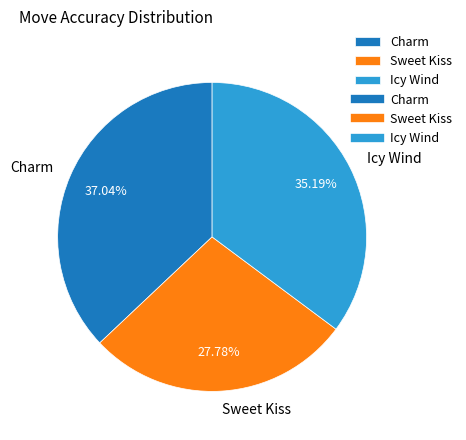

True or false: Charm accounts for 22% of the total.

False